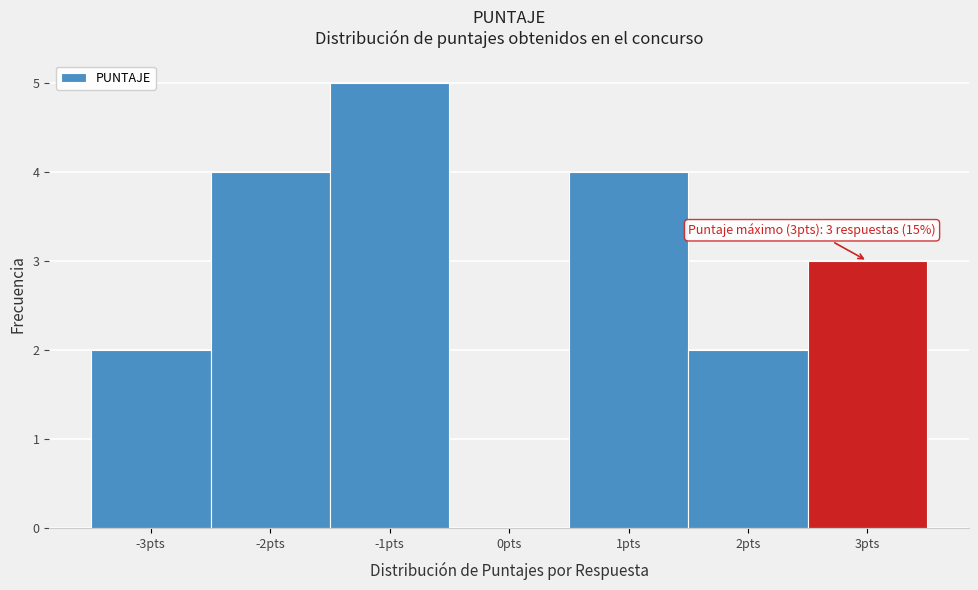

Which range on the x-axis has the tallest bar?

-1.5 to -0.5